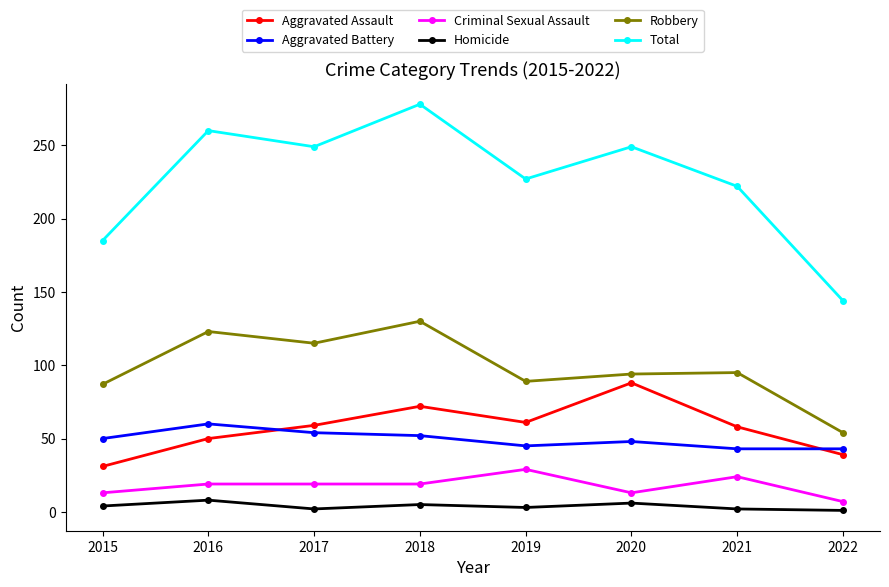

List the series in order of their peak value, highest first.

Total, Robbery, Aggravated Assault, Aggravated Battery, Criminal Sexual Assault, Homicide